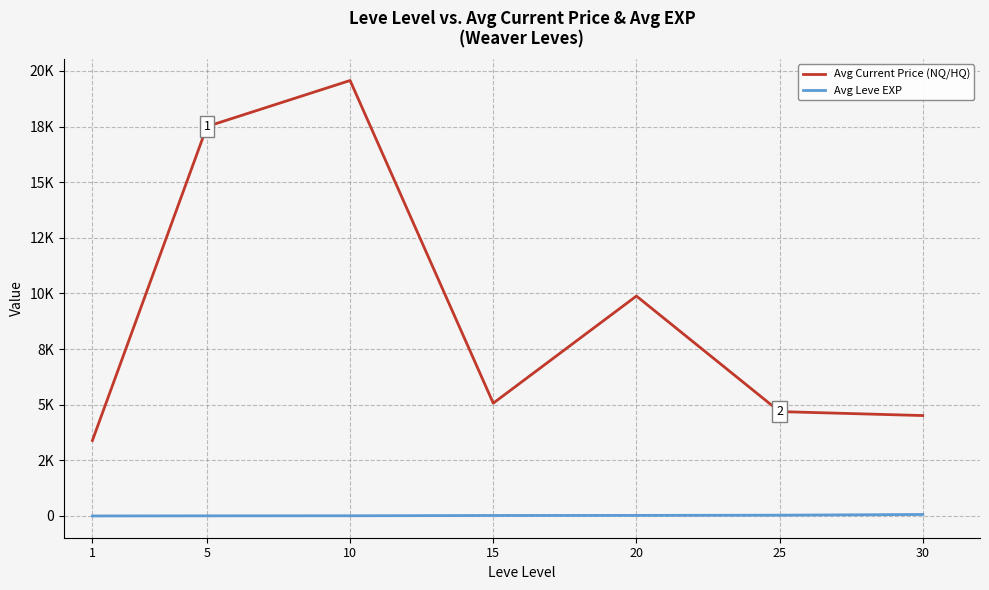

Rank the series by their average value, from highest to lowest.

Avg Current Price (NQ/HQ), Avg Leve EXP